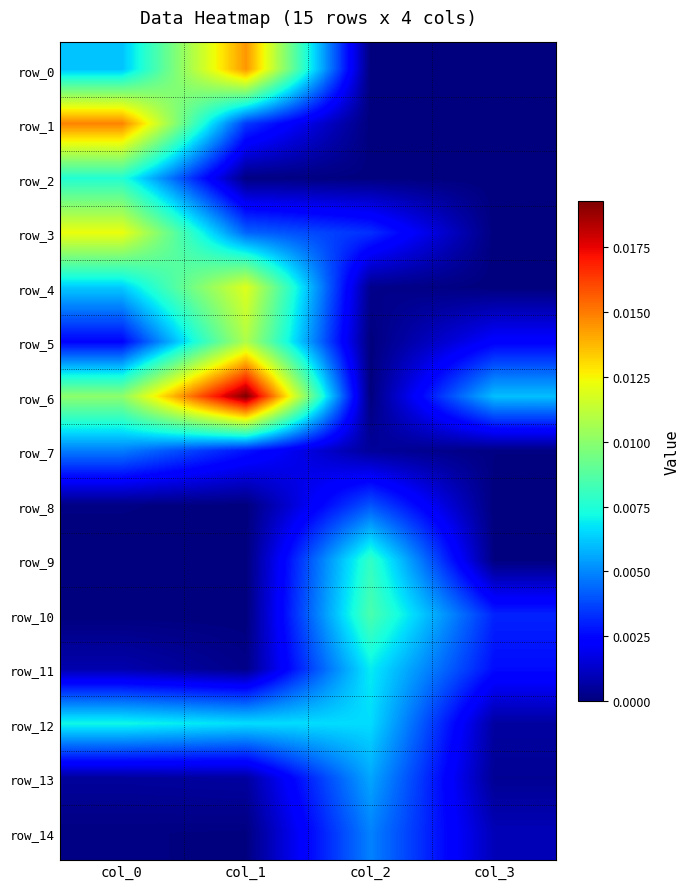

The row_11 series shows 0.0 at col_2. True or false?

True